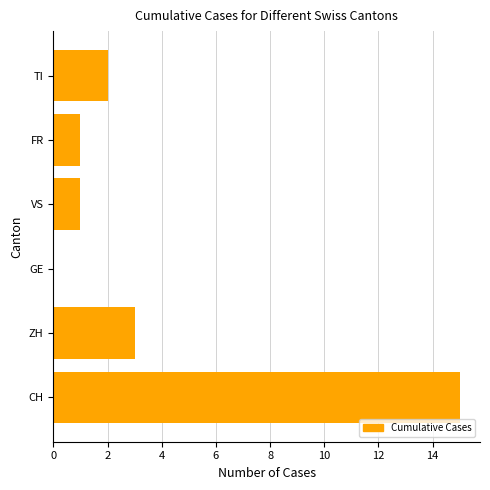

Where is the data nearest to the value 7?

ZH